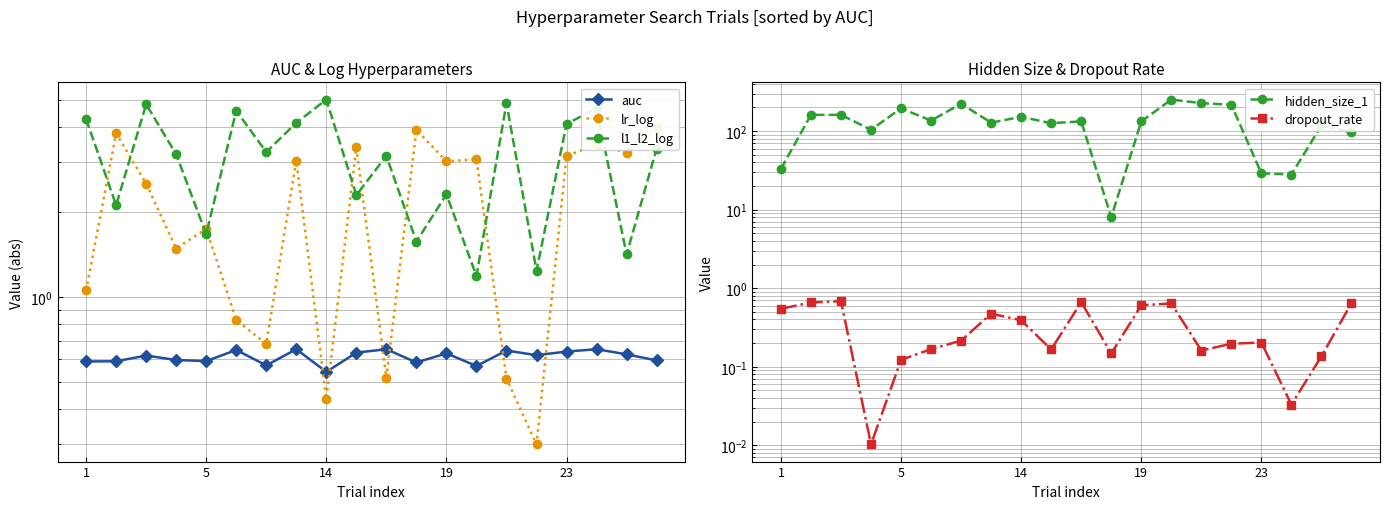

True or false: hidden_size_1 and dropout_rate cross at least once.

False